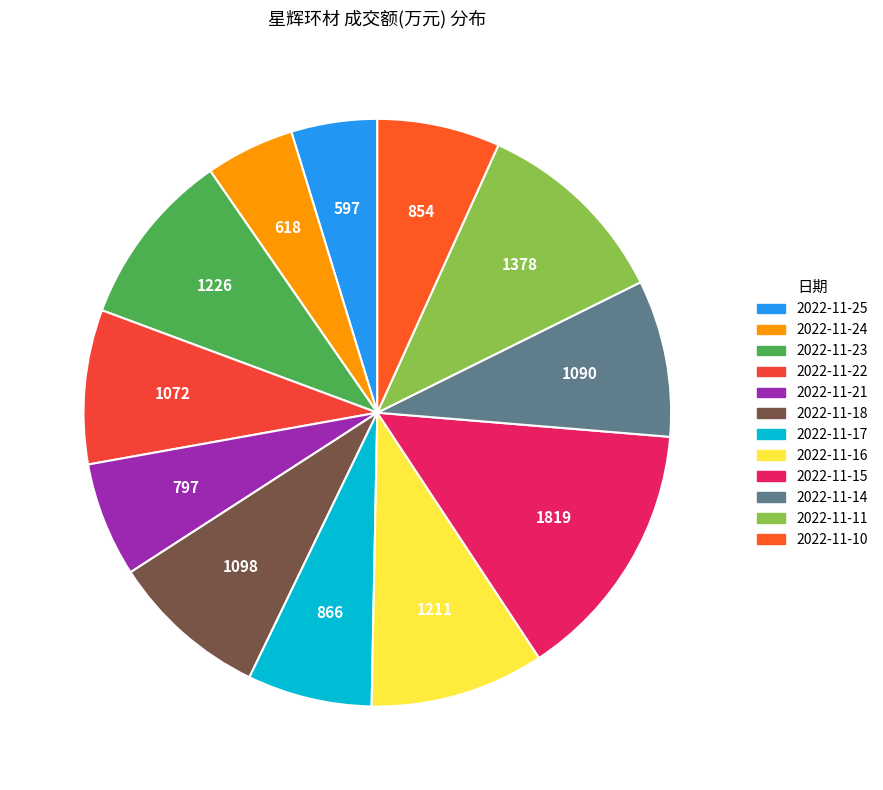

Count the number of slices in the pie.

12